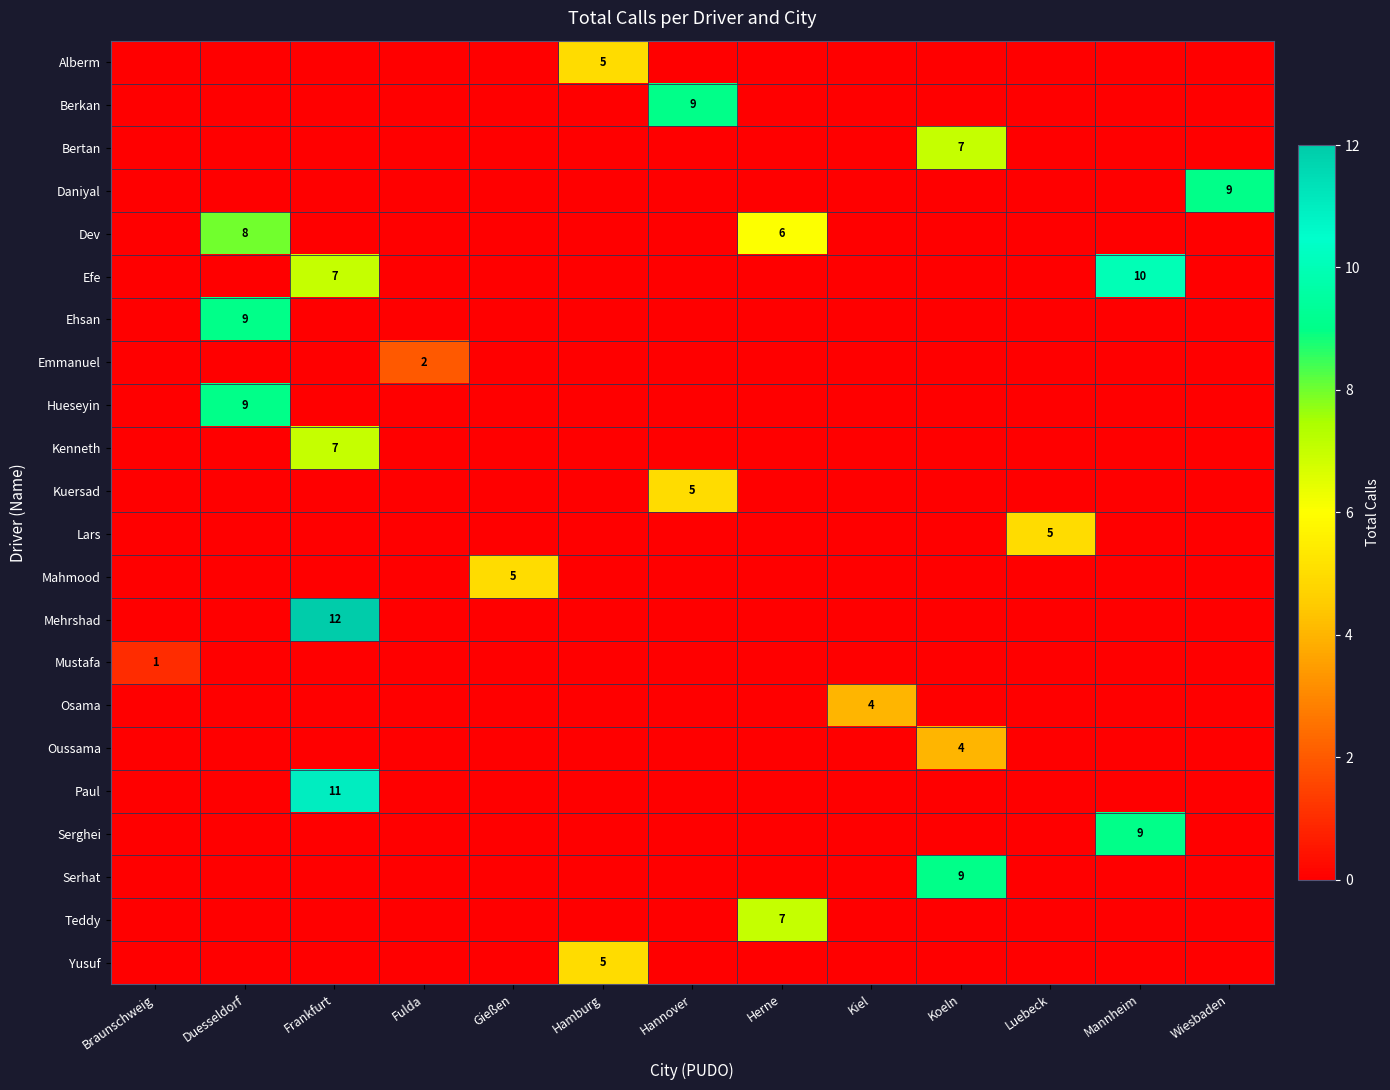

What is the difference between the Dev values at Koeln and Herne?

6